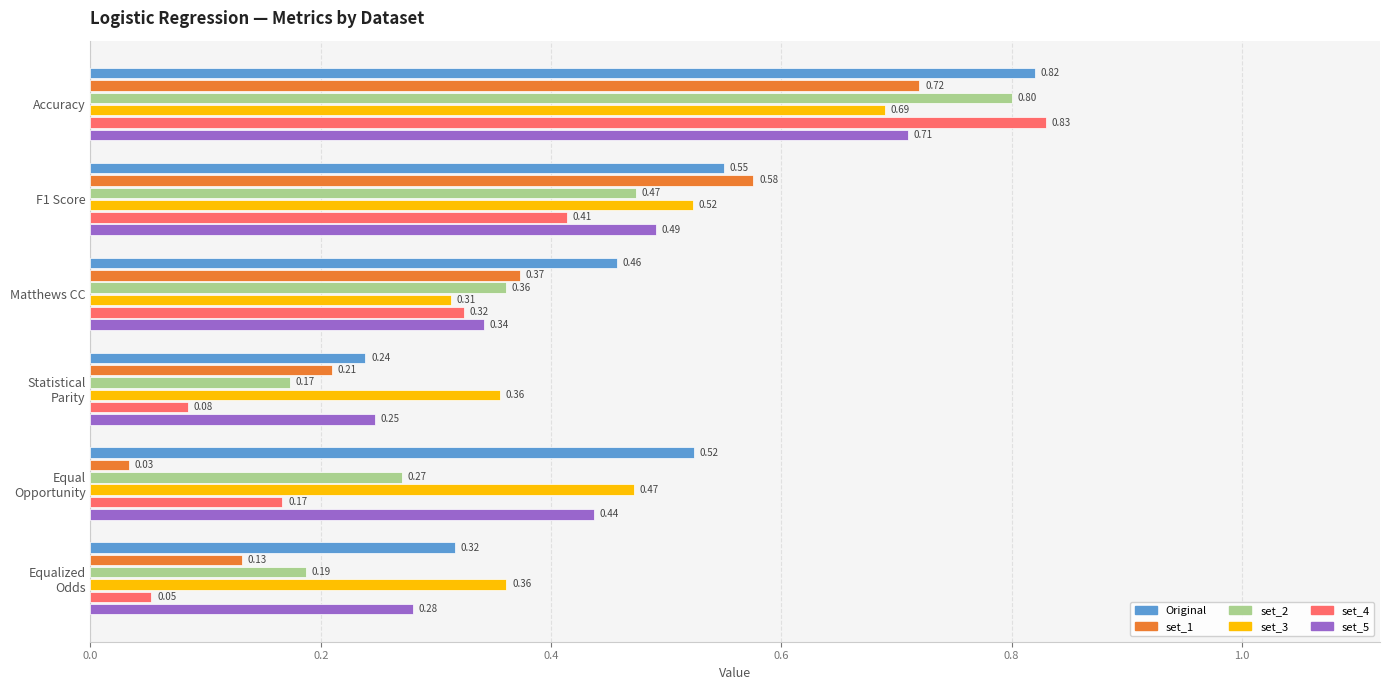

Which series has the widest spread of values?

set_4